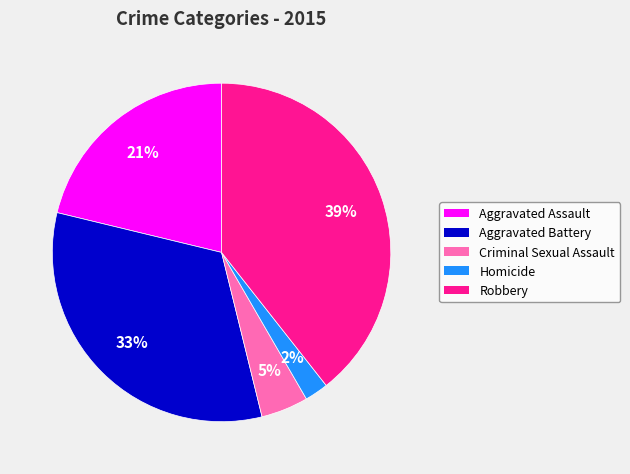

Rank the categories by value from highest to lowest.

Robbery, Aggravated Battery, Aggravated Assault, Criminal Sexual Assault, Homicide